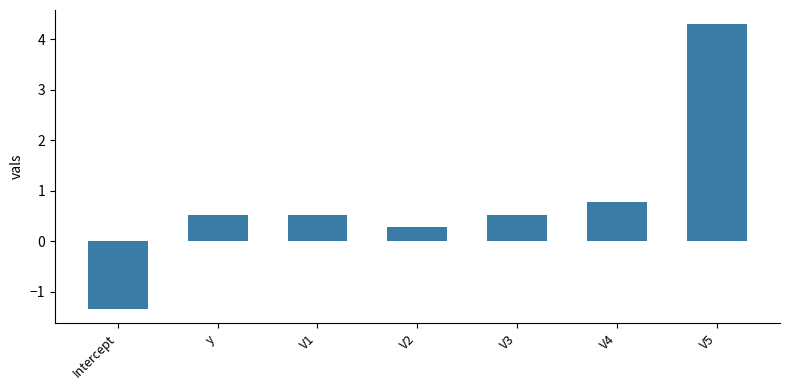

Reading left to right, extract all data points from this chart.

Intercept=-1.3	y=0.5	V1=0.5	V2=0.3	V3=0.5	V4=0.8	V5=4.3